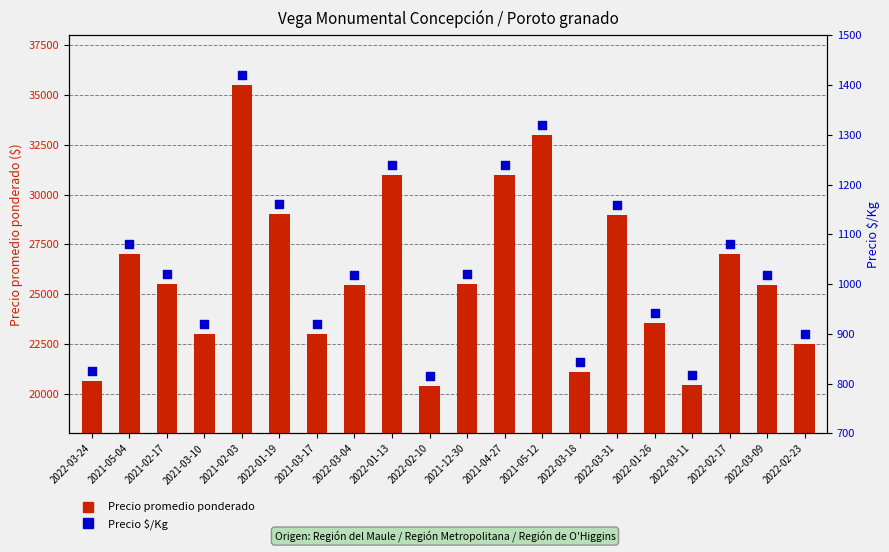

Which series has the largest total across all categories?

Precio promedio ponderado